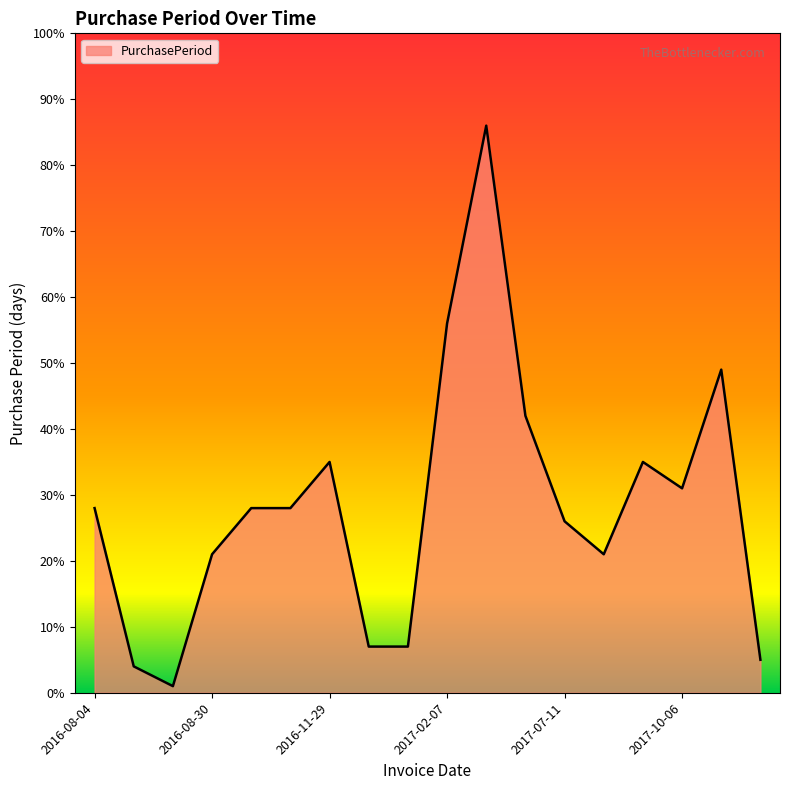

What is the greatest value displayed?

86